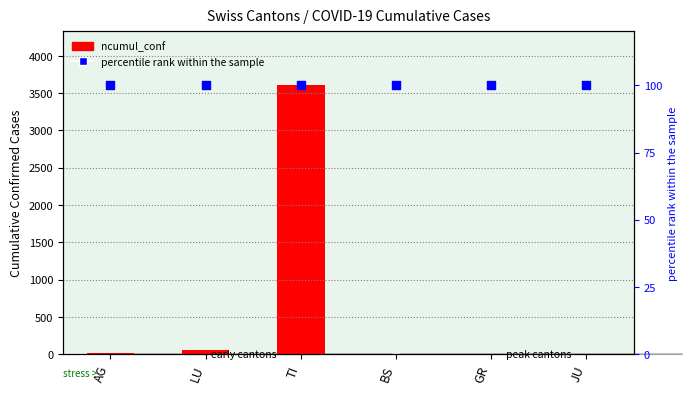

Which series contains the highest Y value?

ncumul_conf